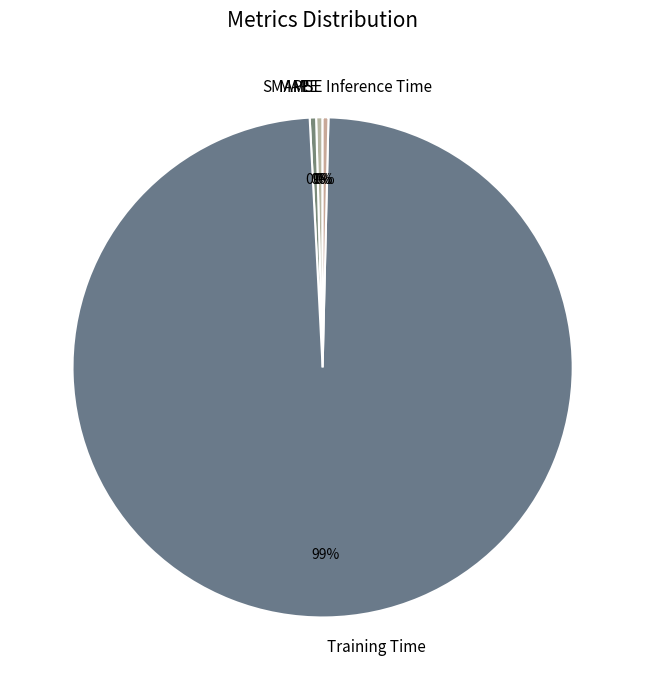

True or false: Training Time accounts for 89% of the total.

False